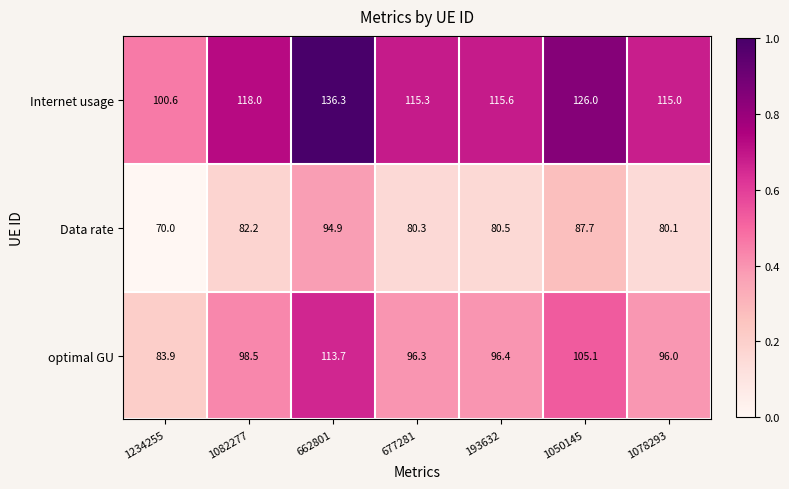

True or false: optimal GU has a value of 113.7 at 662801.

True